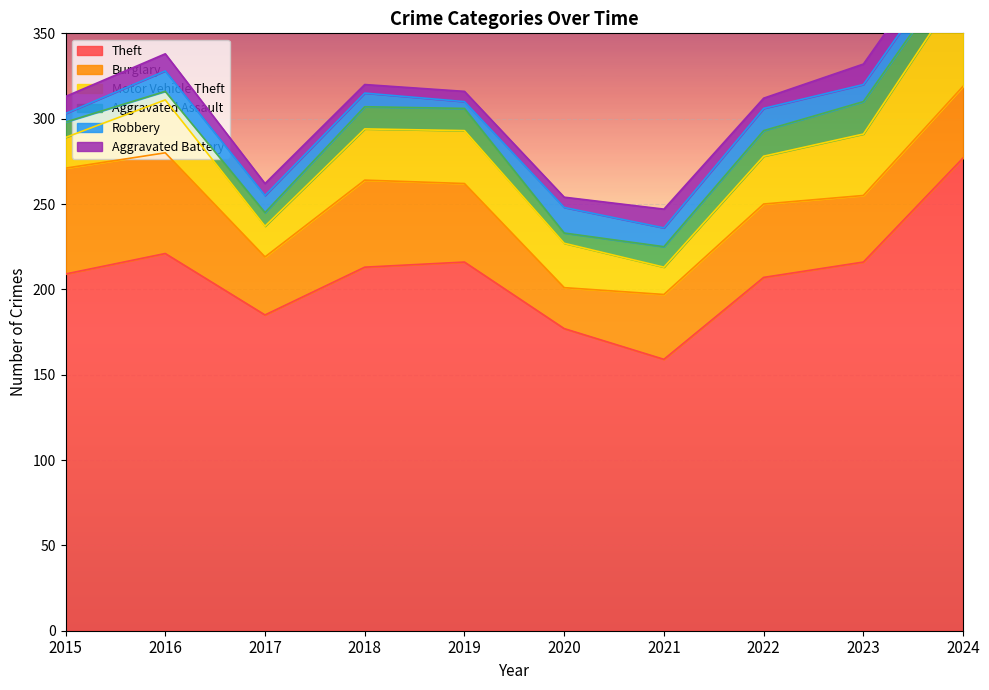

True or false: Robbery has a value of 1 at 2019.

False